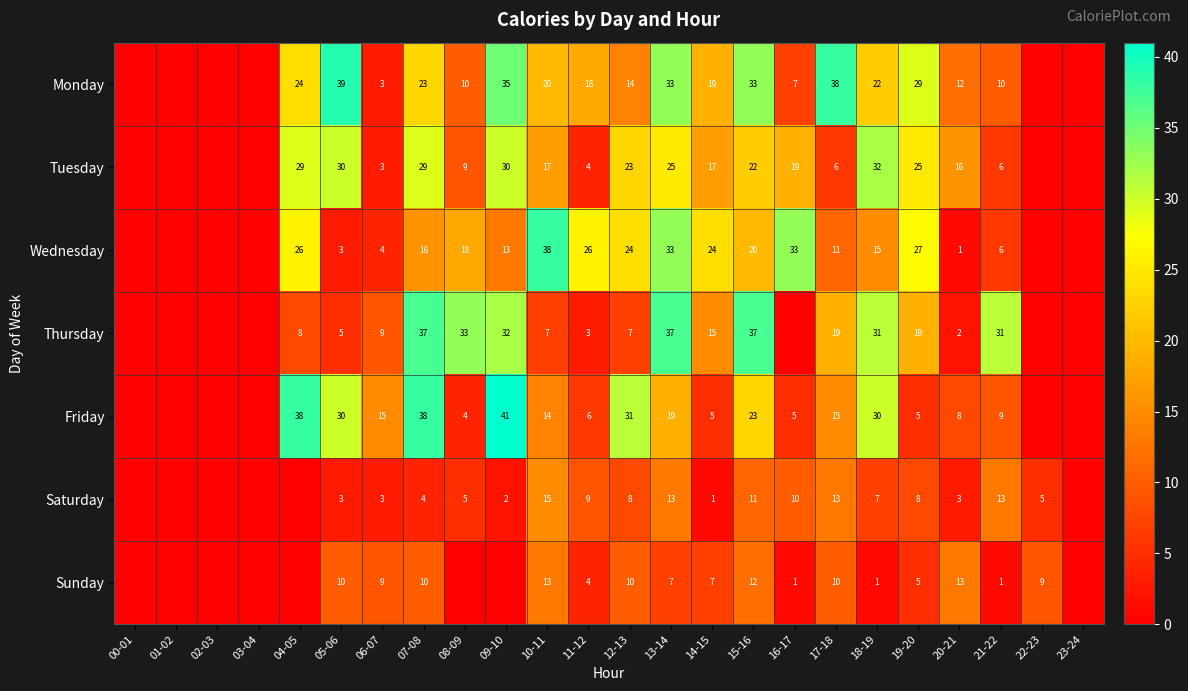

The value of Monday at 15-16 is 13. True or false?

False